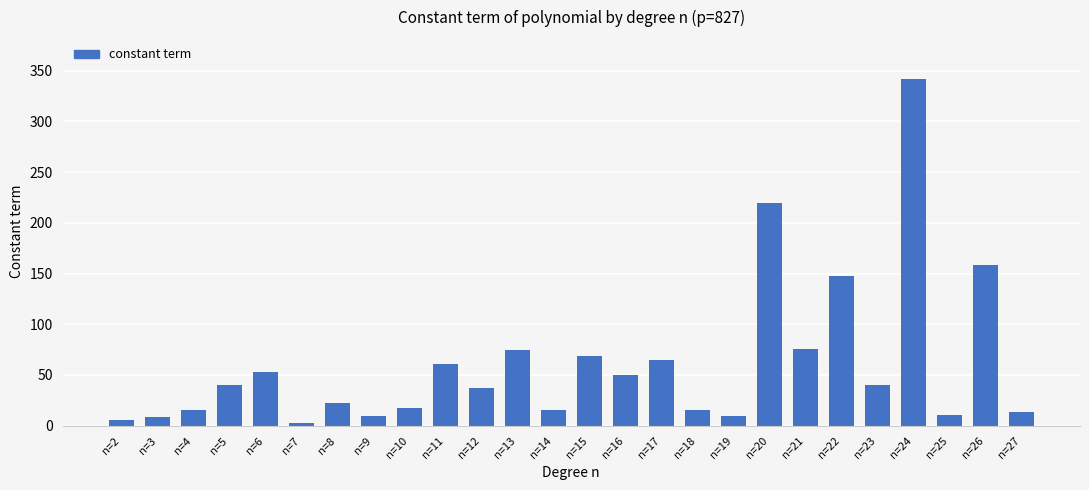

At which label is the value closest to 172?

n=26